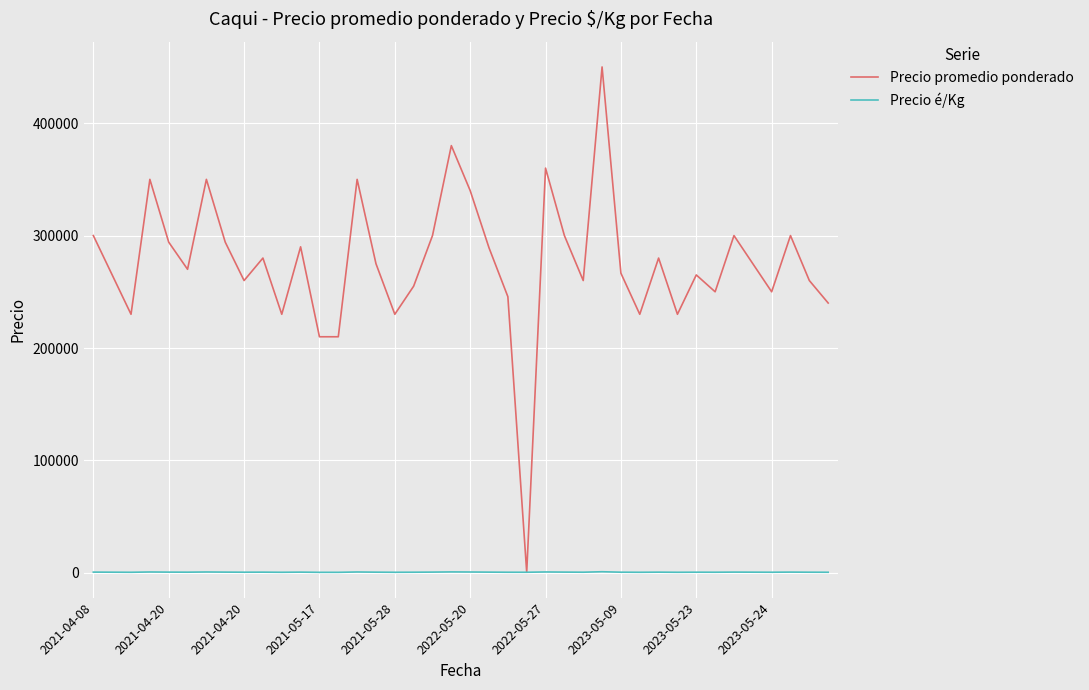

Which series has the largest total across all categories?

Precio promedio ponderado